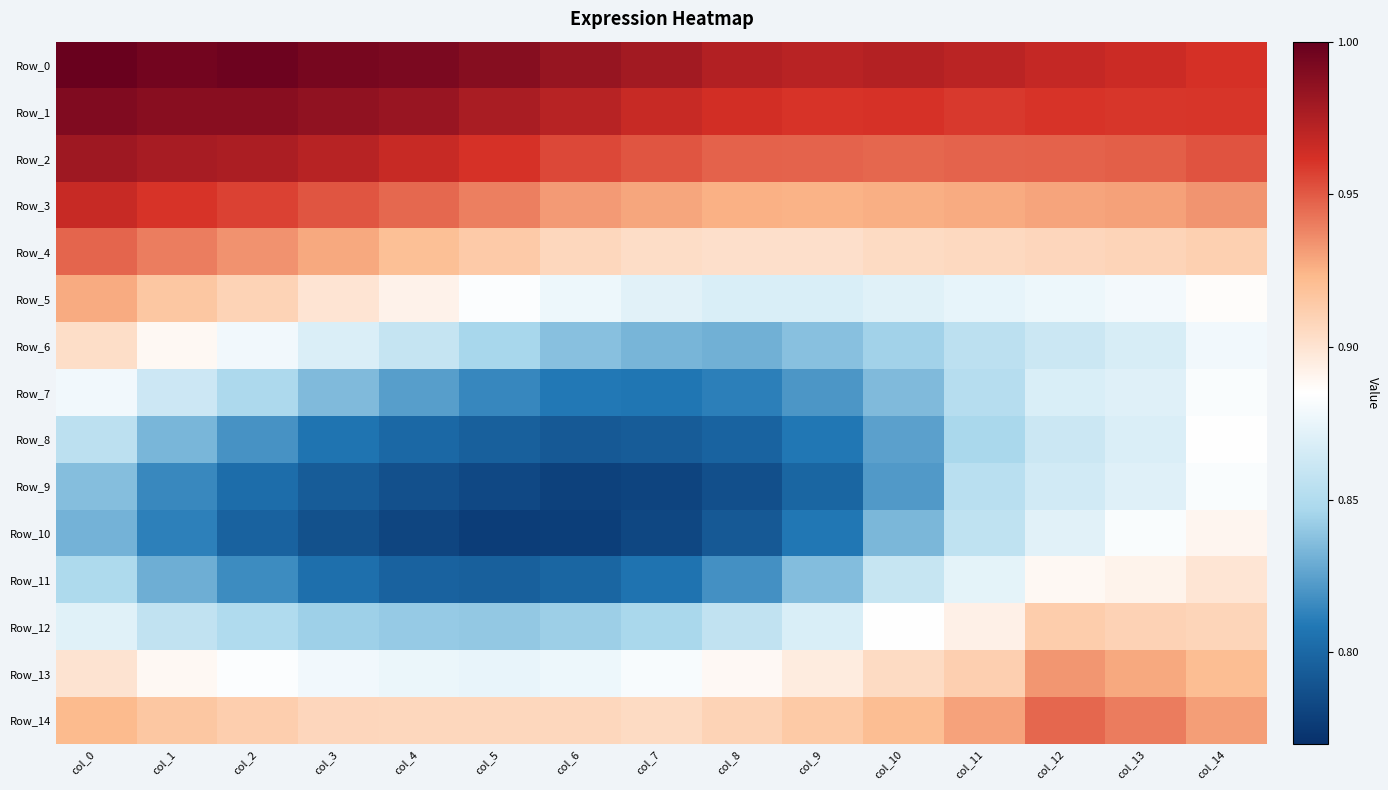

Reading left to right, what are all the values shown in this chart?

Row_0: col_0=1.0	col_1=1.0	col_2=1.0	col_3=1.0	col_4=1.0	col_5=1.0	col_6=1.0	col_7=1.0	col_8=1.0	col_9=1.0	col_10=1.0	col_11=1.0	col_12=1.0	col_13=1.0	col_14=1.0
Row_1: col_0=1.0	col_1=1.0	col_2=1.0	col_3=1.0	col_4=1.0	col_5=1.0	col_6=1.0	col_7=1.0	col_8=1.0	col_9=1.0	col_10=1.0	col_11=1.0	col_12=1.0	col_13=1.0	col_14=1.0
Row_2: col_0=1.0	col_1=1.0	col_2=1.0	col_3=1.0	col_4=1.0	col_5=1.0	col_6=1.0	col_7=1.0	col_8=0.9	col_9=0.9	col_10=0.9	col_11=0.9	col_12=0.9	col_13=0.9	col_14=1.0
Row_3: col_0=1.0	col_1=1.0	col_2=1.0	col_3=1.0	col_4=0.9	col_5=0.9	col_6=0.9	col_7=0.9	col_8=0.9	col_9=0.9	col_10=0.9	col_11=0.9	col_12=0.9	col_13=0.9	col_14=0.9
Row_4: col_0=0.9	col_1=0.9	col_2=0.9	col_3=0.9	col_4=0.9	col_5=0.9	col_6=0.9	col_7=0.9	col_8=0.9	col_9=0.9	col_10=0.9	col_11=0.9	col_12=0.9	col_13=0.9	col_14=0.9
Row_5: col_0=0.9	col_1=0.9	col_2=0.9	col_3=0.9	col_4=0.9	col_5=0.9	col_6=0.9	col_7=0.9	col_8=0.9	col_9=0.9	col_10=0.9	col_11=0.9	col_12=0.9	col_13=0.9	col_14=0.9
Row_6: col_0=0.9	col_1=0.9	col_2=0.9	col_3=0.9	col_4=0.9	col_5=0.8	col_6=0.8	col_7=0.8	col_8=0.8	col_9=0.8	col_10=0.8	col_11=0.9	col_12=0.9	col_13=0.9	col_14=0.9
Row_7: col_0=0.9	col_1=0.9	col_2=0.8	col_3=0.8	col_4=0.8	col_5=0.8	col_6=0.8	col_7=0.8	col_8=0.8	col_9=0.8	col_10=0.8	col_11=0.9	col_12=0.9	col_13=0.9	col_14=0.9
Row_8: col_0=0.9	col_1=0.8	col_2=0.8	col_3=0.8	col_4=0.8	col_5=0.8	col_6=0.8	col_7=0.8	col_8=0.8	col_9=0.8	col_10=0.8	col_11=0.8	col_12=0.9	col_13=0.9	col_14=0.9
Row_9: col_0=0.8	col_1=0.8	col_2=0.8	col_3=0.8	col_4=0.8	col_5=0.8	col_6=0.8	col_7=0.8	col_8=0.8	col_9=0.8	col_10=0.8	col_11=0.9	col_12=0.9	col_13=0.9	col_14=0.9
Row_10: col_0=0.8	col_1=0.8	col_2=0.8	col_3=0.8	col_4=0.8	col_5=0.8	col_6=0.8	col_7=0.8	col_8=0.8	col_9=0.8	col_10=0.8	col_11=0.9	col_12=0.9	col_13=0.9	col_14=0.9
Row_11: col_0=0.8	col_1=0.8	col_2=0.8	col_3=0.8	col_4=0.8	col_5=0.8	col_6=0.8	col_7=0.8	col_8=0.8	col_9=0.8	col_10=0.9	col_11=0.9	col_12=0.9	col_13=0.9	col_14=0.9
Row_12: col_0=0.9	col_1=0.9	col_2=0.8	col_3=0.8	col_4=0.8	col_5=0.8	col_6=0.8	col_7=0.8	col_8=0.9	col_9=0.9	col_10=0.9	col_11=0.9	col_12=0.9	col_13=0.9	col_14=0.9
Row_13: col_0=0.9	col_1=0.9	col_2=0.9	col_3=0.9	col_4=0.9	col_5=0.9	col_6=0.9	col_7=0.9	col_8=0.9	col_9=0.9	col_10=0.9	col_11=0.9	col_12=0.9	col_13=0.9	col_14=0.9
Row_14: col_0=0.9	col_1=0.9	col_2=0.9	col_3=0.9	col_4=0.9	col_5=0.9	col_6=0.9	col_7=0.9	col_8=0.9	col_9=0.9	col_10=0.9	col_11=0.9	col_12=0.9	col_13=0.9	col_14=0.9